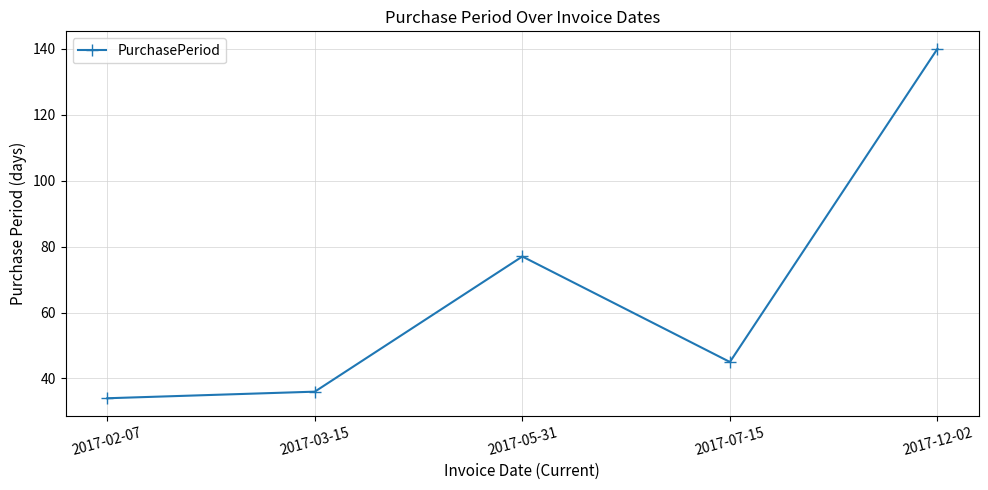

What is the sum of all values?

332